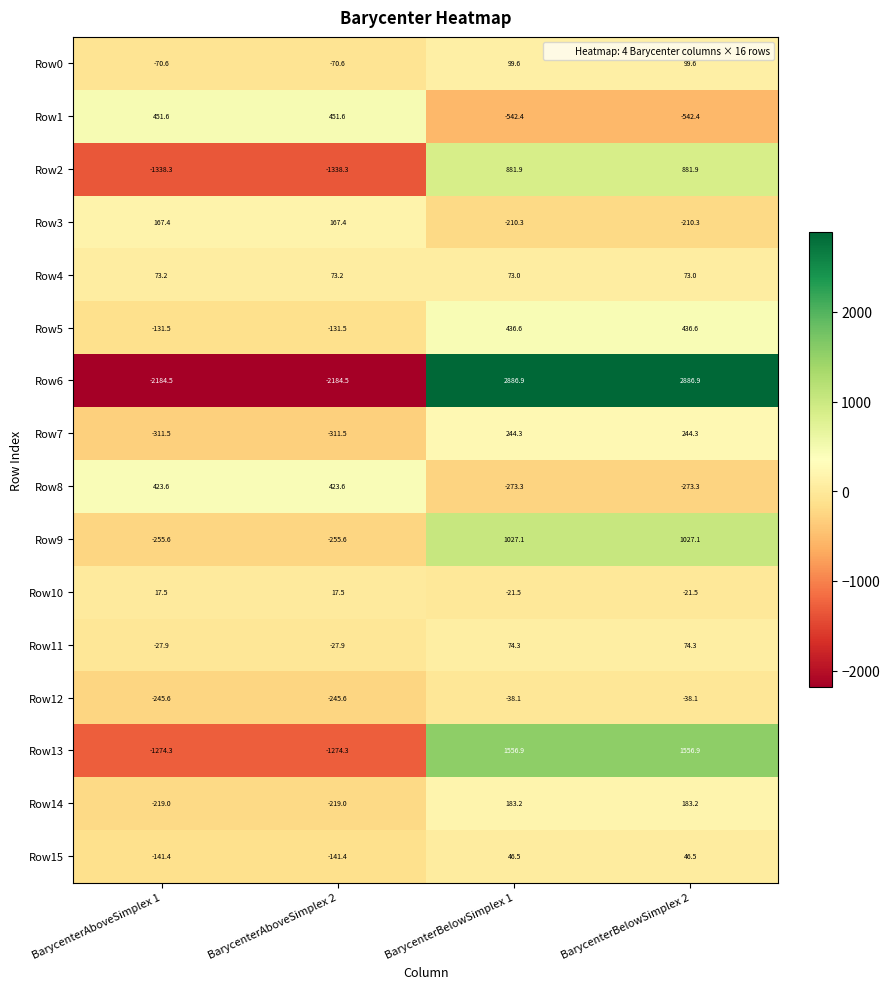

What is the greatest value displayed?

2886.9